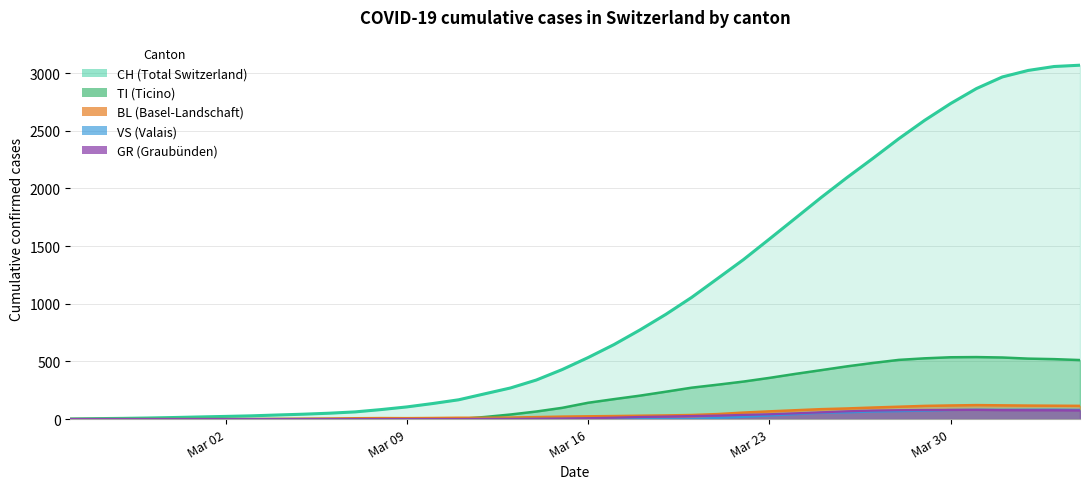

What is the greatest value displayed?

3069.3